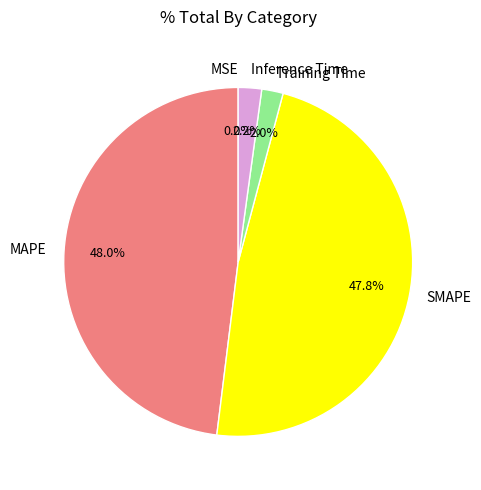

To the nearest percent, what is the average slice percentage?

20%